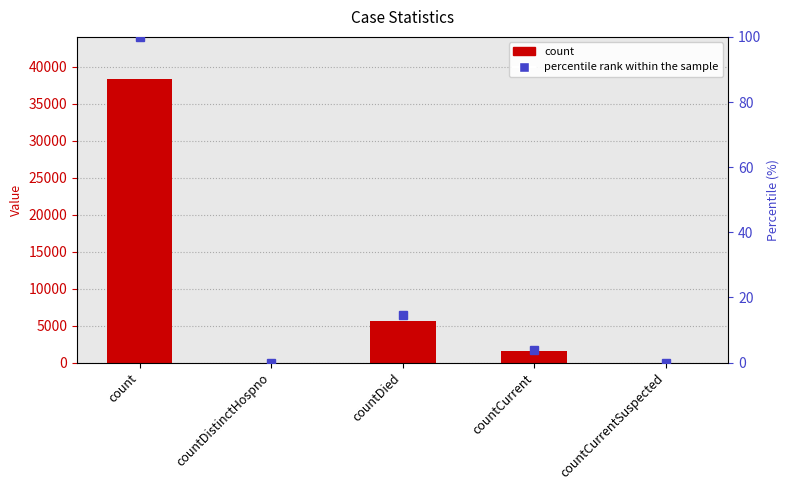

The percentile rank within the sample series shows 50.6 at count. True or false?

False